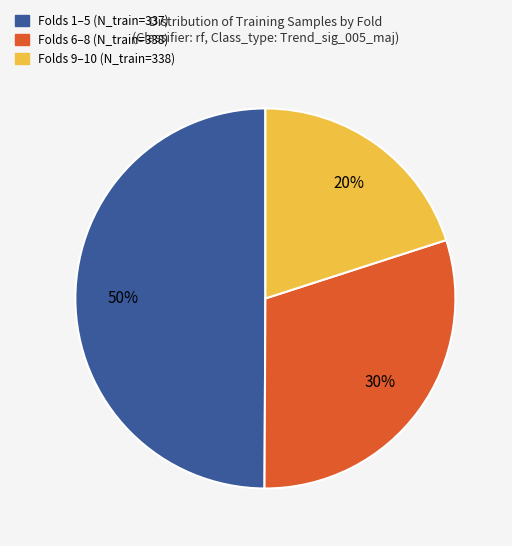

Which category has the biggest portion of the pie?

Folds 1–5 (N_train=337)